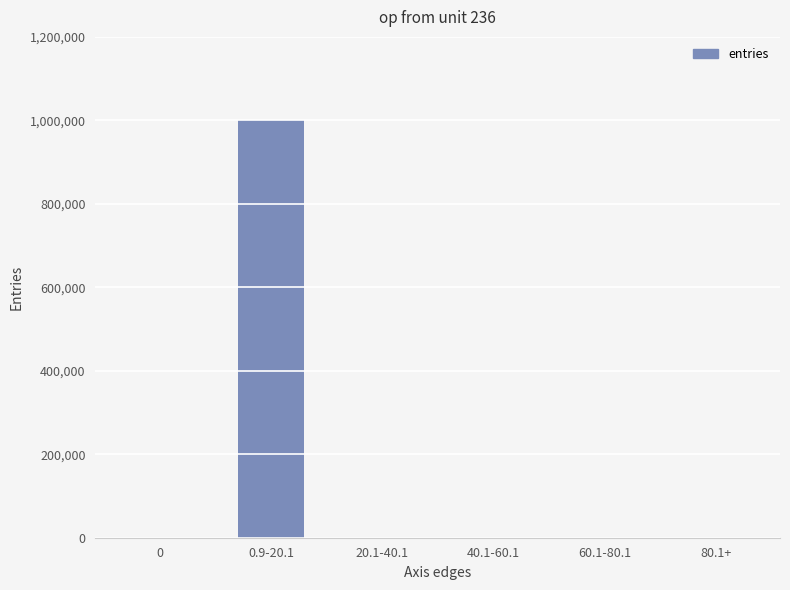

The value at 40.1-60.1 is 4. True or false?

True